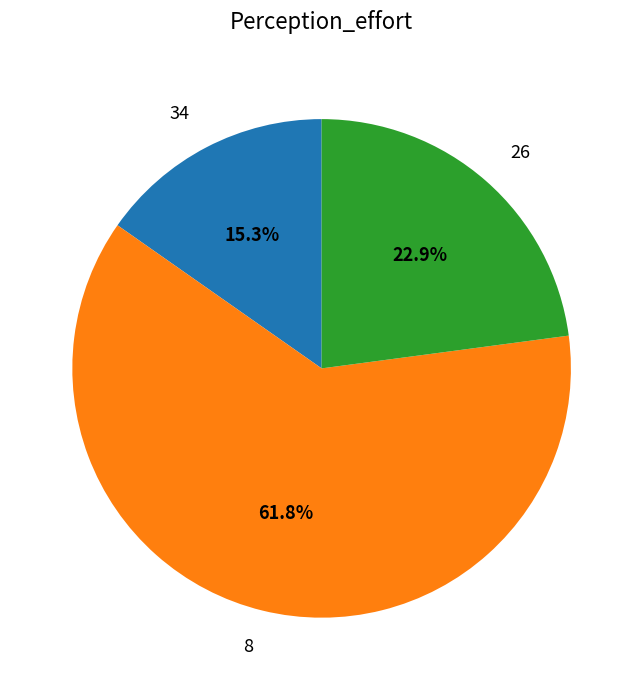

Which slice is the largest?

8